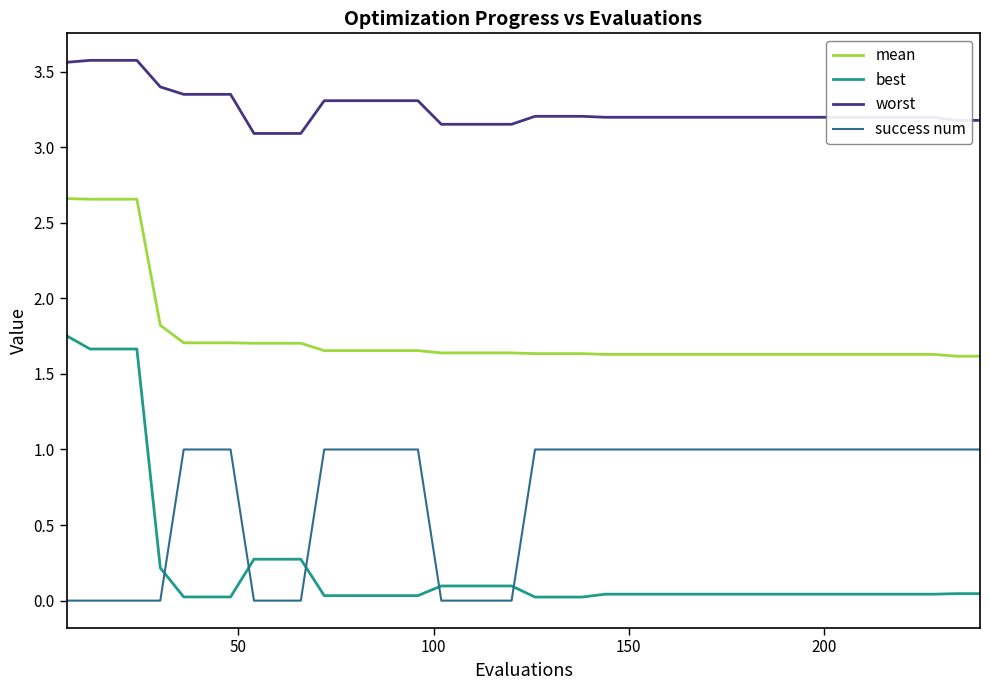

What are all the series names shown in the legend?

mean, best, worst, success num